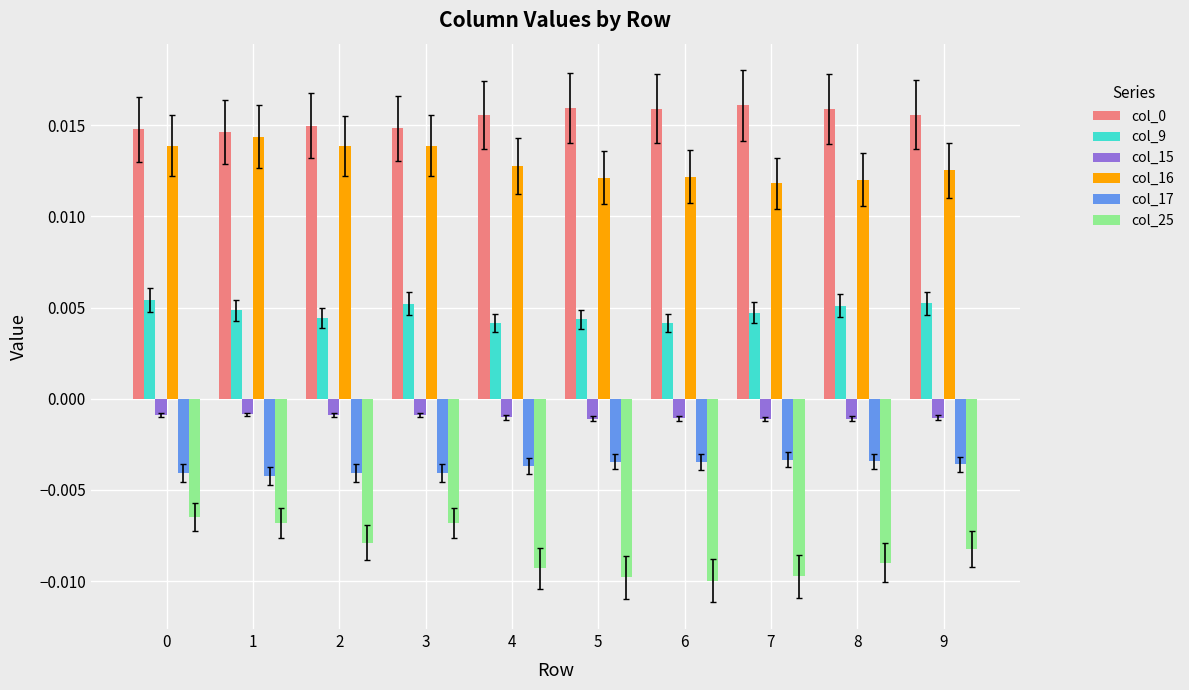

Which series has the widest spread of values?

col_25